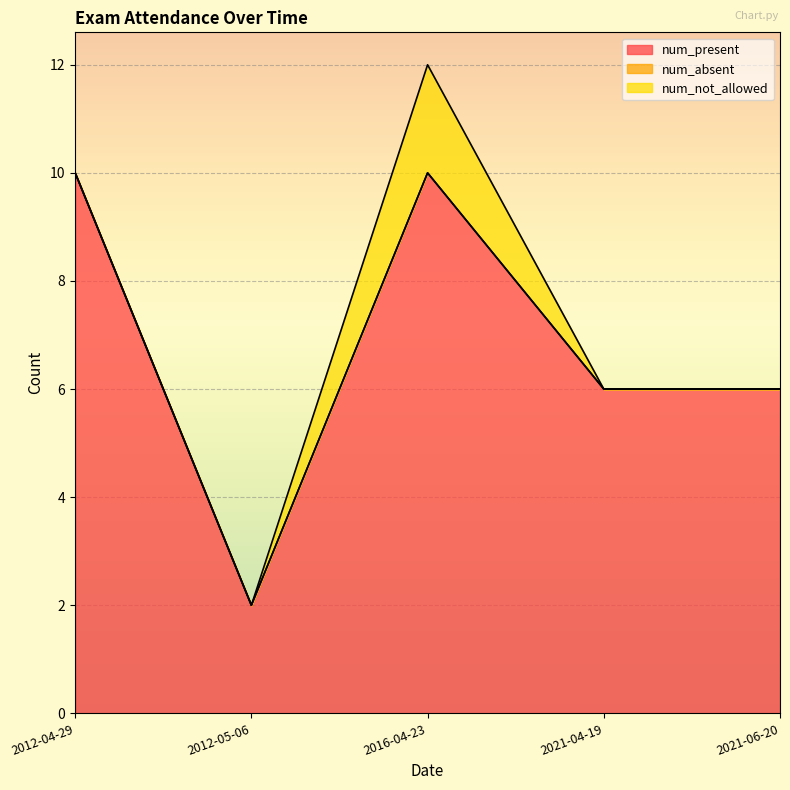

At which category is the sum across all series the highest?

2016-04-23